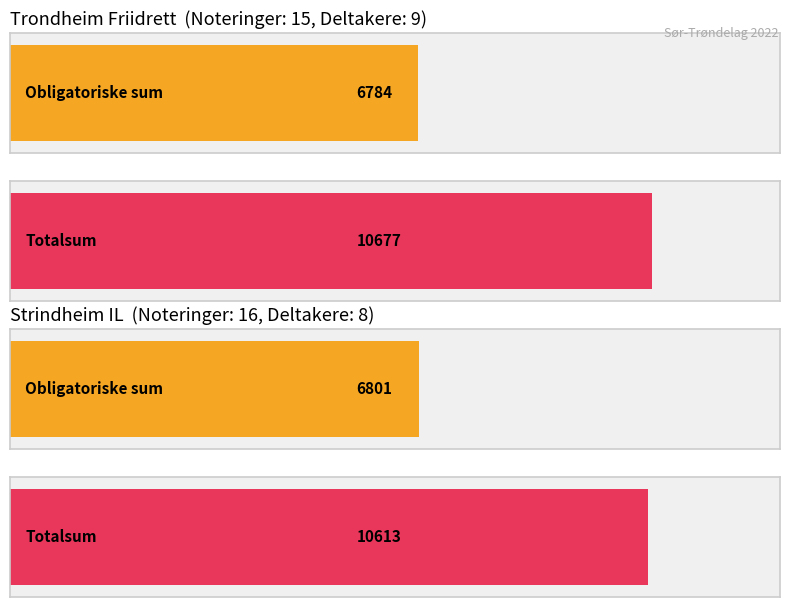

Reading left to right, what are all the values shown in this chart?

obligatoriske_sum: 6784	6801
valgfrie_sum: 3893	3812
totalsum: 10677	10613
antall_noteringer: 15	16
antall_deltakere: 9	8